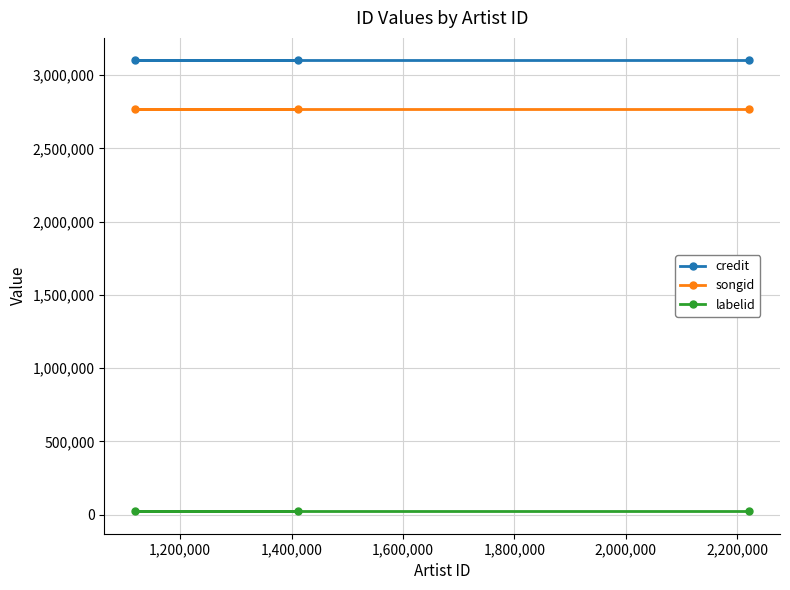

Which series has the largest total across all categories?

credit